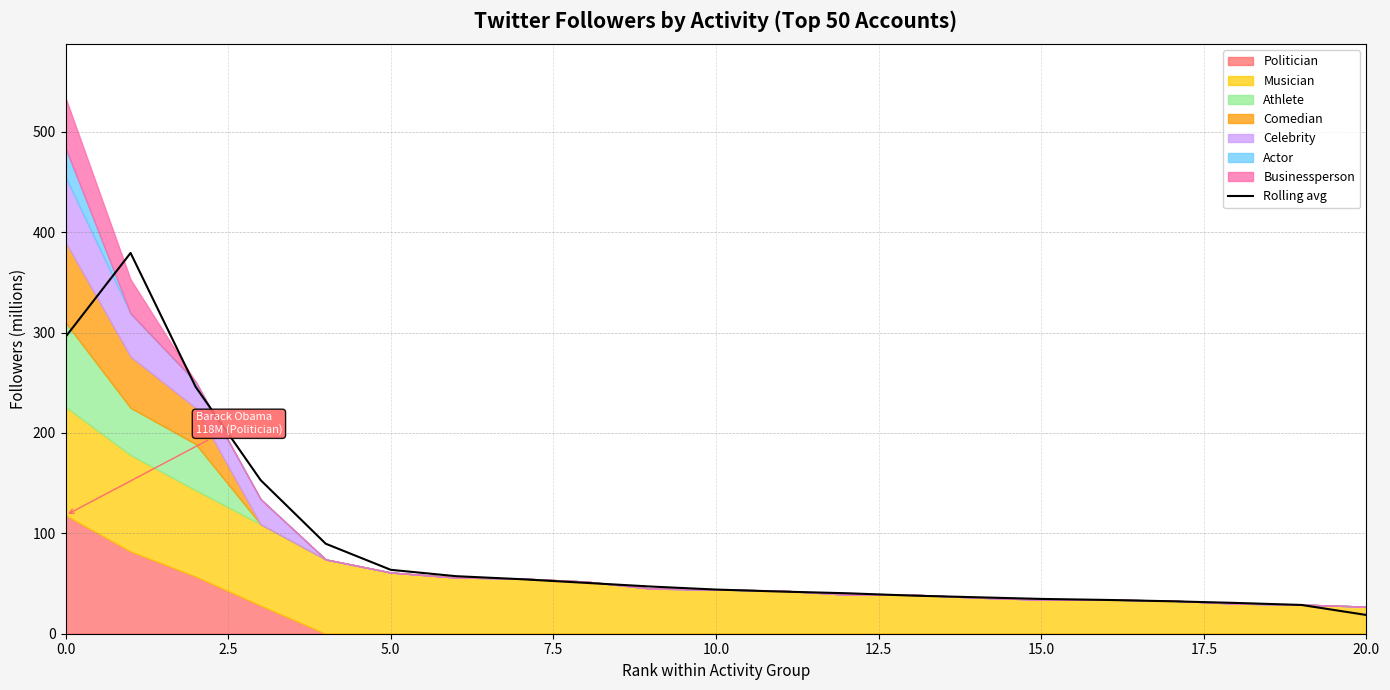

What is the maximum value for Rolling avg?

379.3